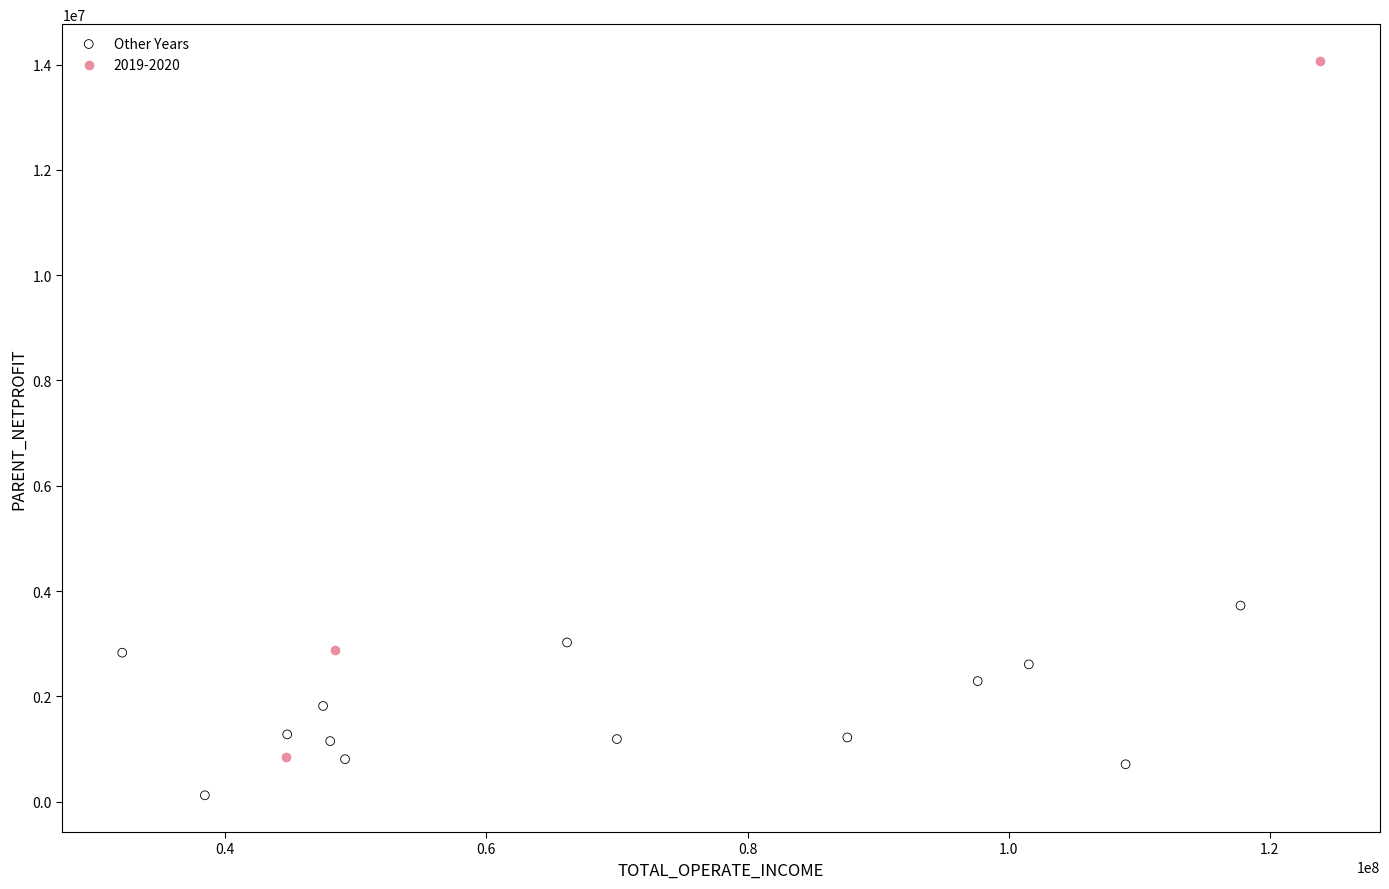

Which series contains the highest Y value?

2019-2020